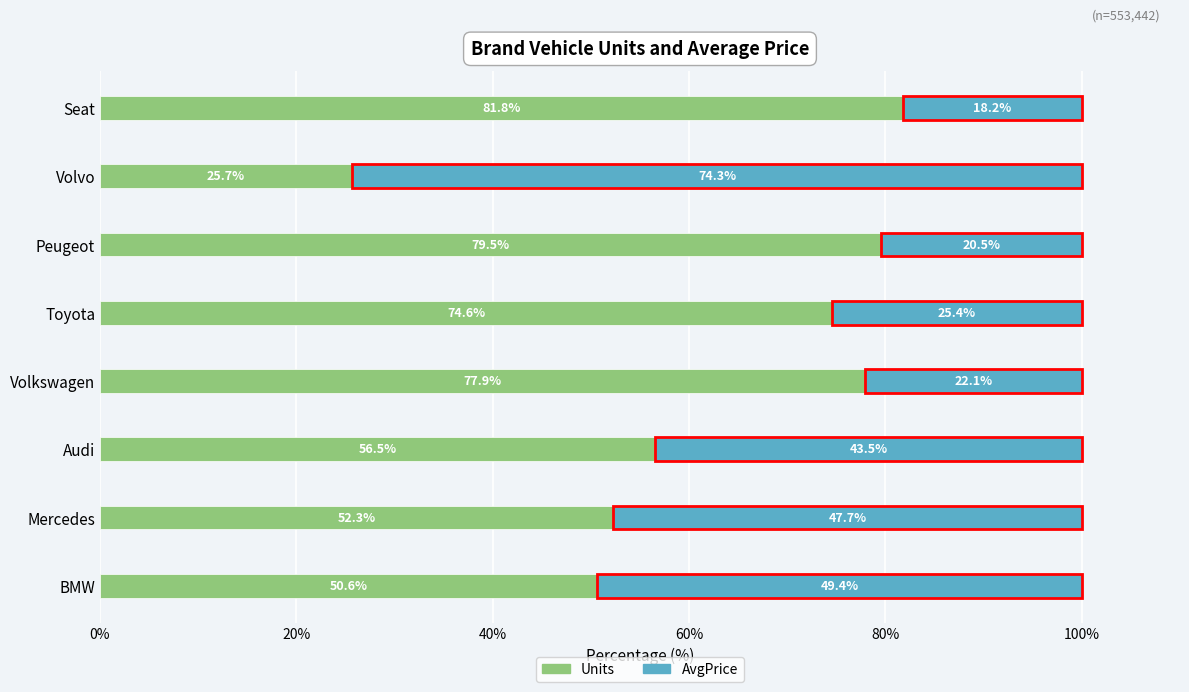

Where is Units nearest to the value 53?

Mercedes